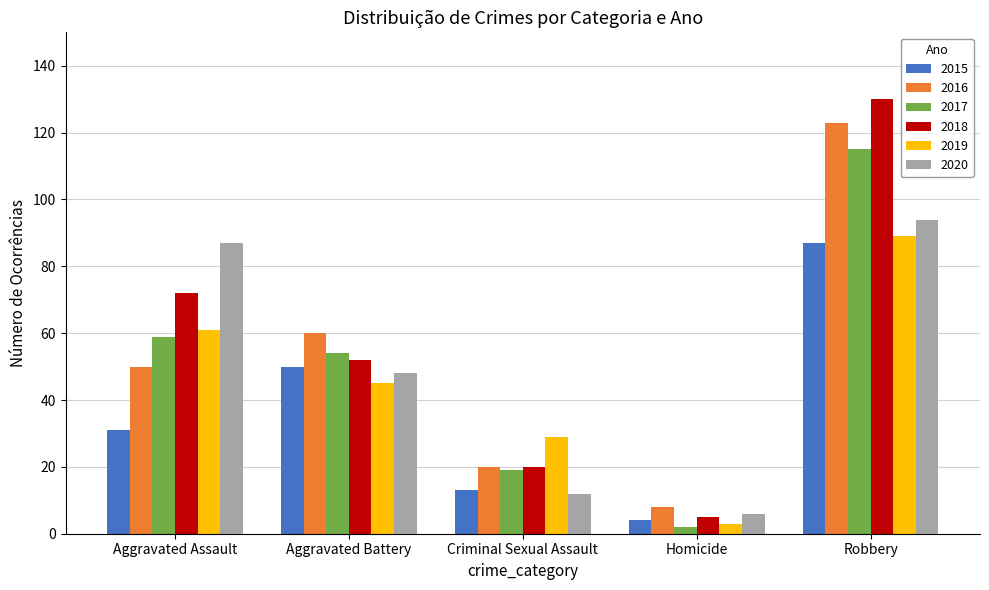

What is the label of the 1st bar from the left?

Aggravated Assault